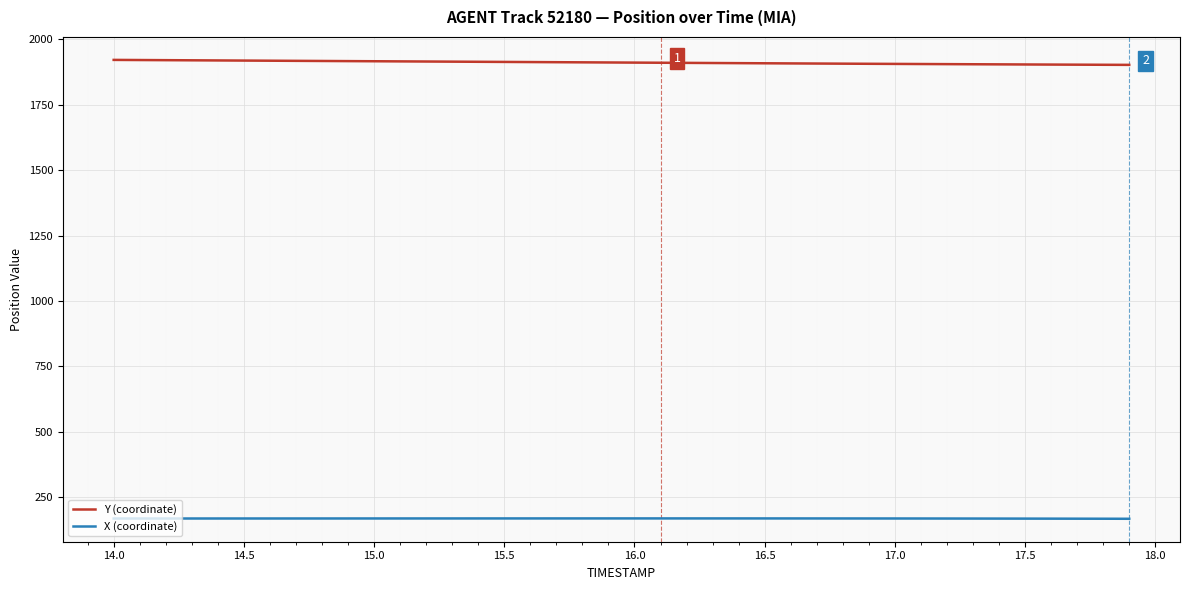

True or false: Y (coordinate) and X (coordinate) intersect in this chart.

False